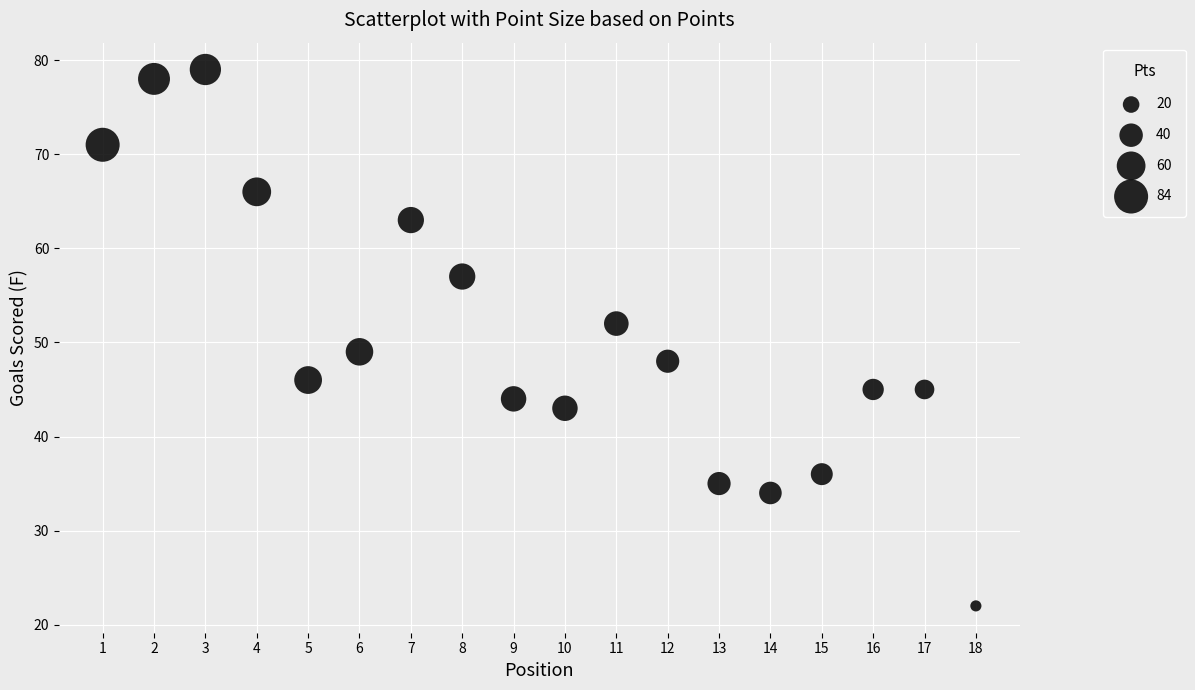

What is the range of Y values (max minus min)?

57